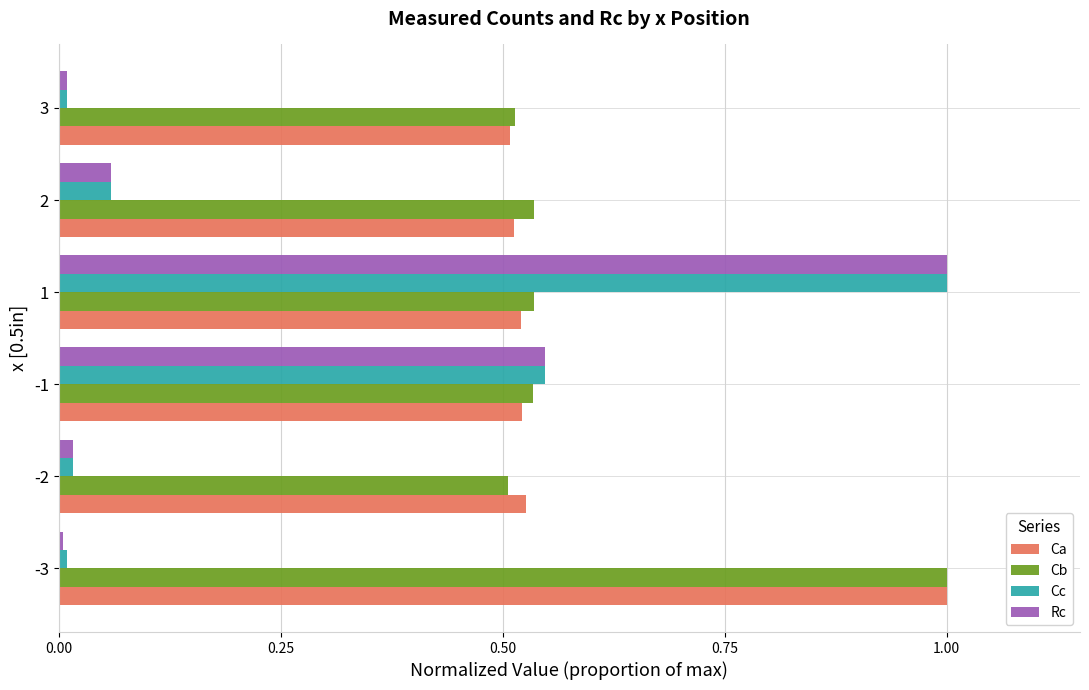

Is the value of Ca at -2 greater than the value of Rc at 2?

Yes